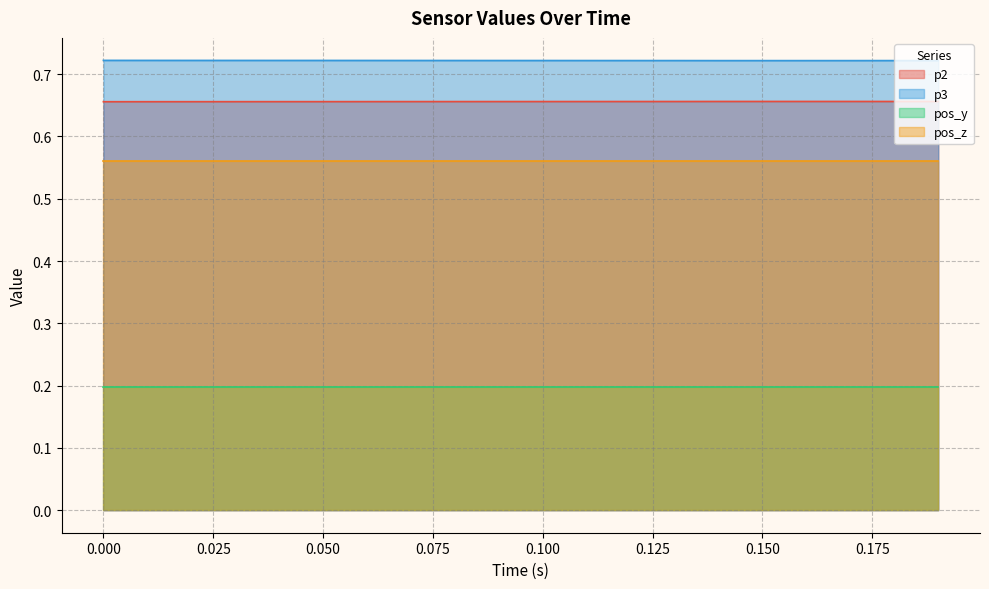

List the series in order of their peak value, highest first.

p3, p2, pos_z, pos_y